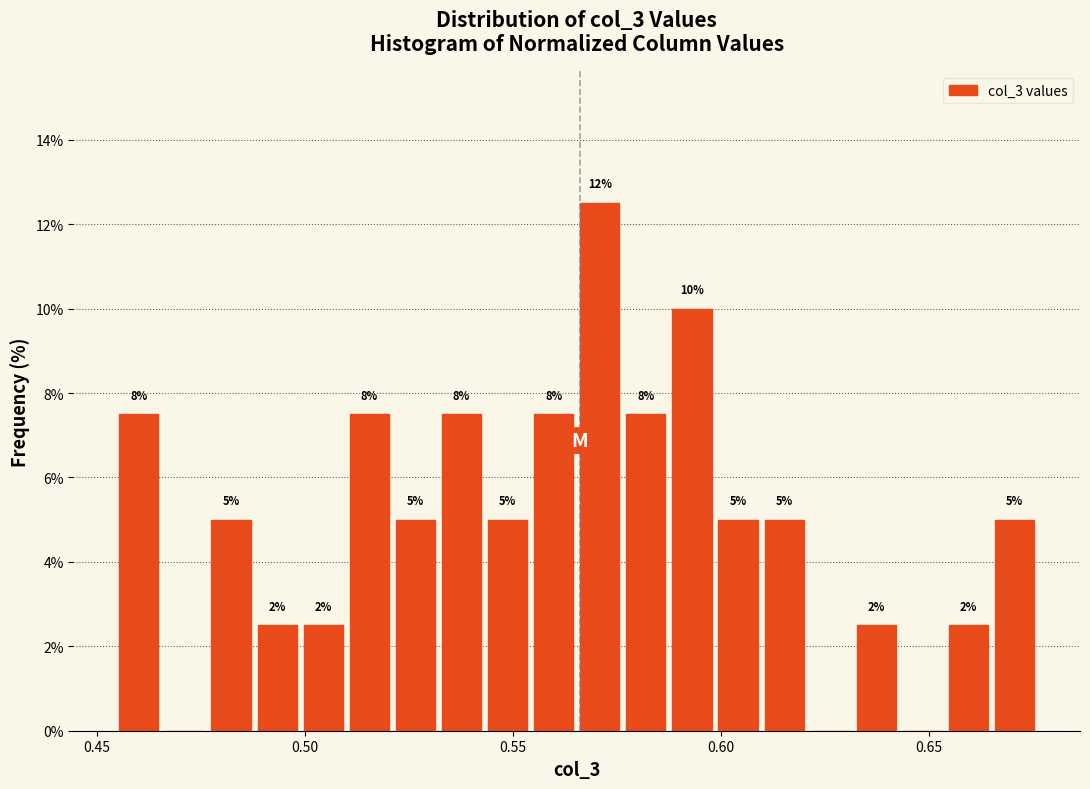

Around what value on the x-axis is the tallest bar? Give the approximate position of its centre, as read against the axis.

0.570